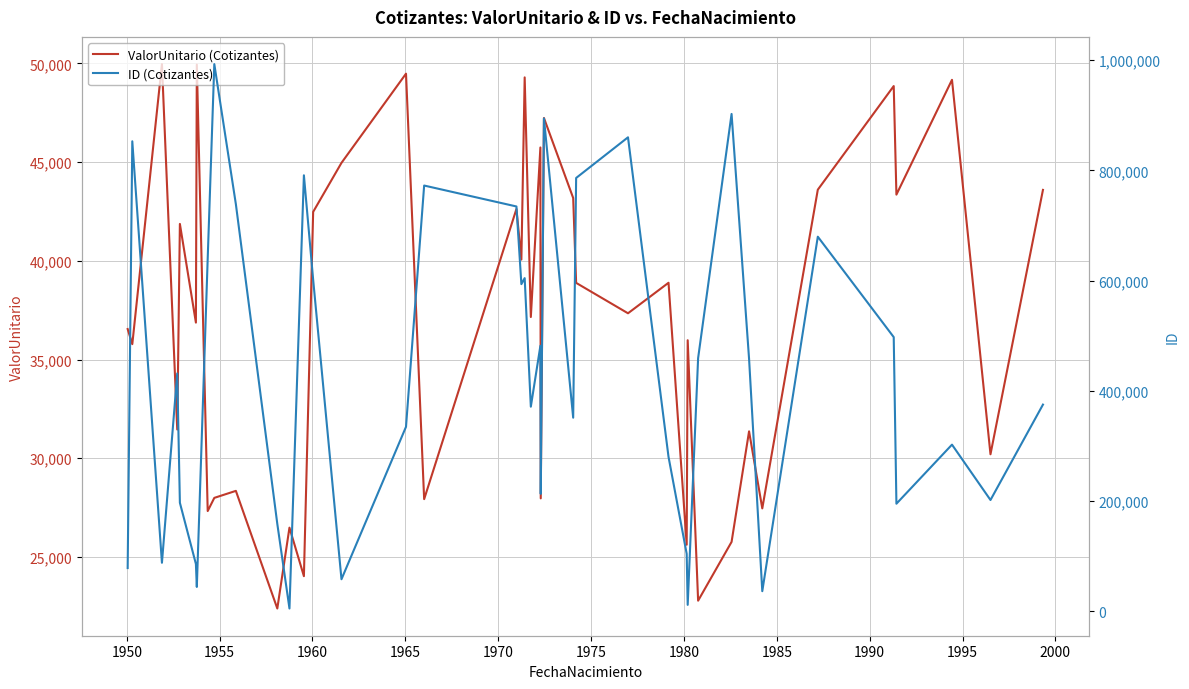

How many intersections are there between ID (Cotizantes) and ValorUnitario (Cotizantes)?

6